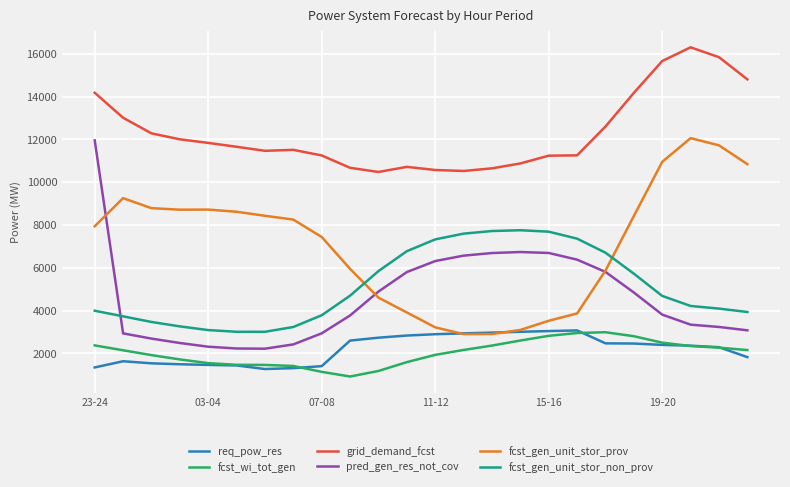

What is the lowest value of the fcst_gen_unit_stor_non_prov series?

3007